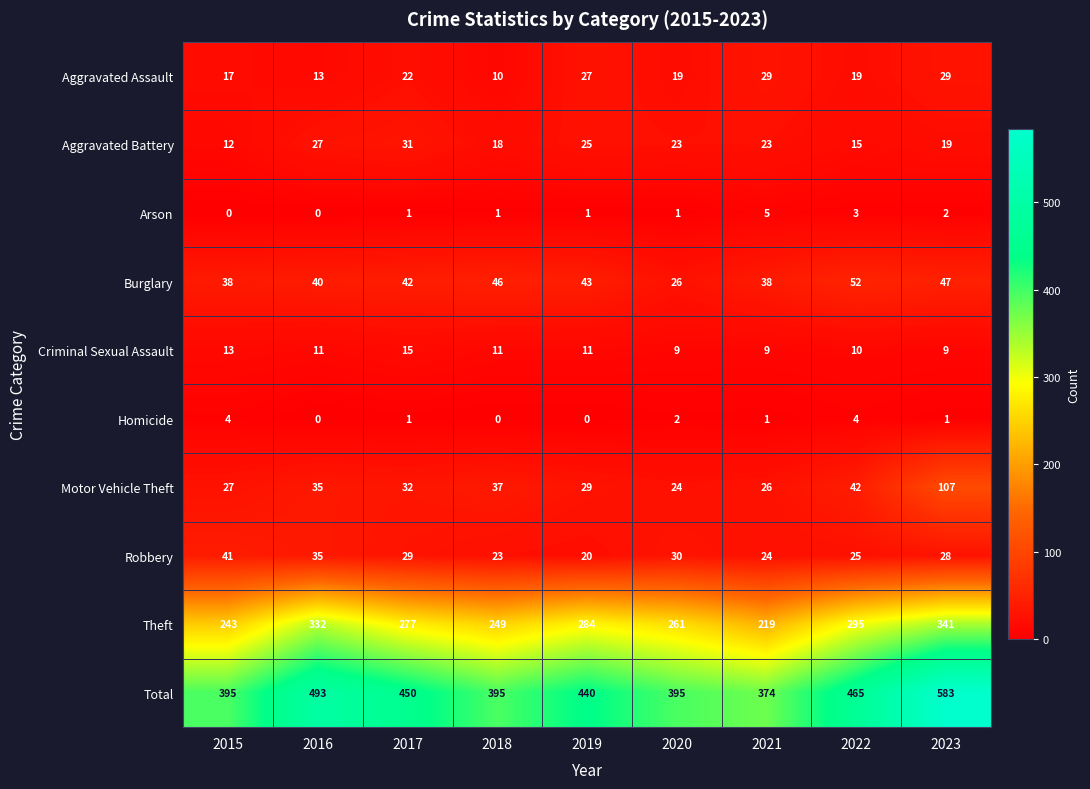

What is the spread (max minus min) of values at 2018?

395